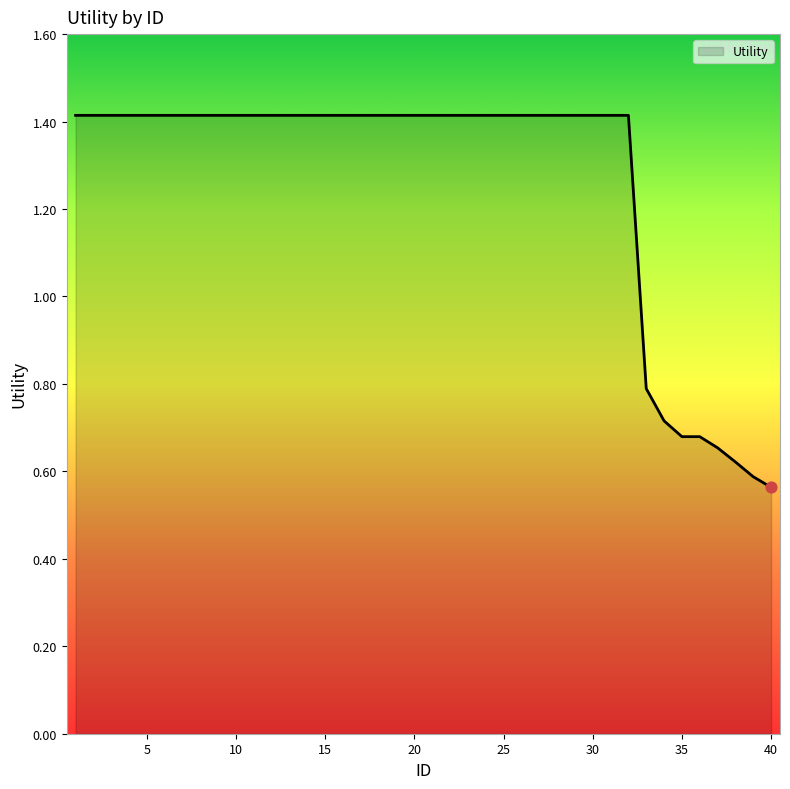

What is the difference between the maximum and minimum values?

0.9